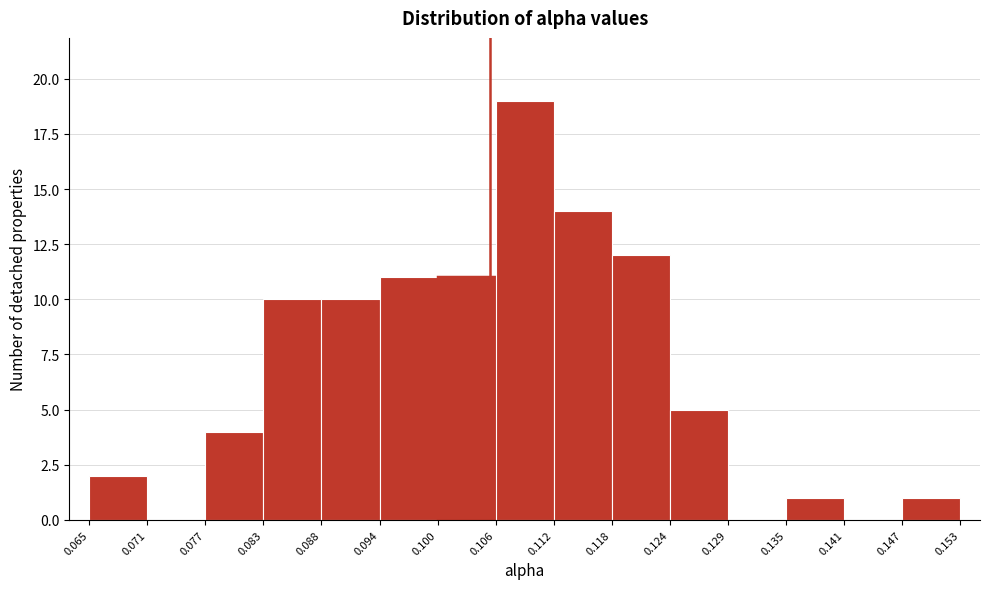

Reading left to right, transcribe this chart: for each bar, give the range it covers on the x-axis and its height. The values are not printed on the chart, so give them approximately, as read against the axis.

0.065 to 0.071: 2
0.071 to 0.077: 0
0.077 to 0.083: 4
0.083 to 0.088: 10
0.088 to 0.094: 10
0.094 to 0.100: 11
0.100 to 0.106: 11
0.106 to 0.112: 19
0.112 to 0.118: 14
0.118 to 0.124: 12
0.124 to 0.129: 5
0.129 to 0.135: 0
0.135 to 0.141: 1
0.141 to 0.147: 0
0.147 to 0.153: 1